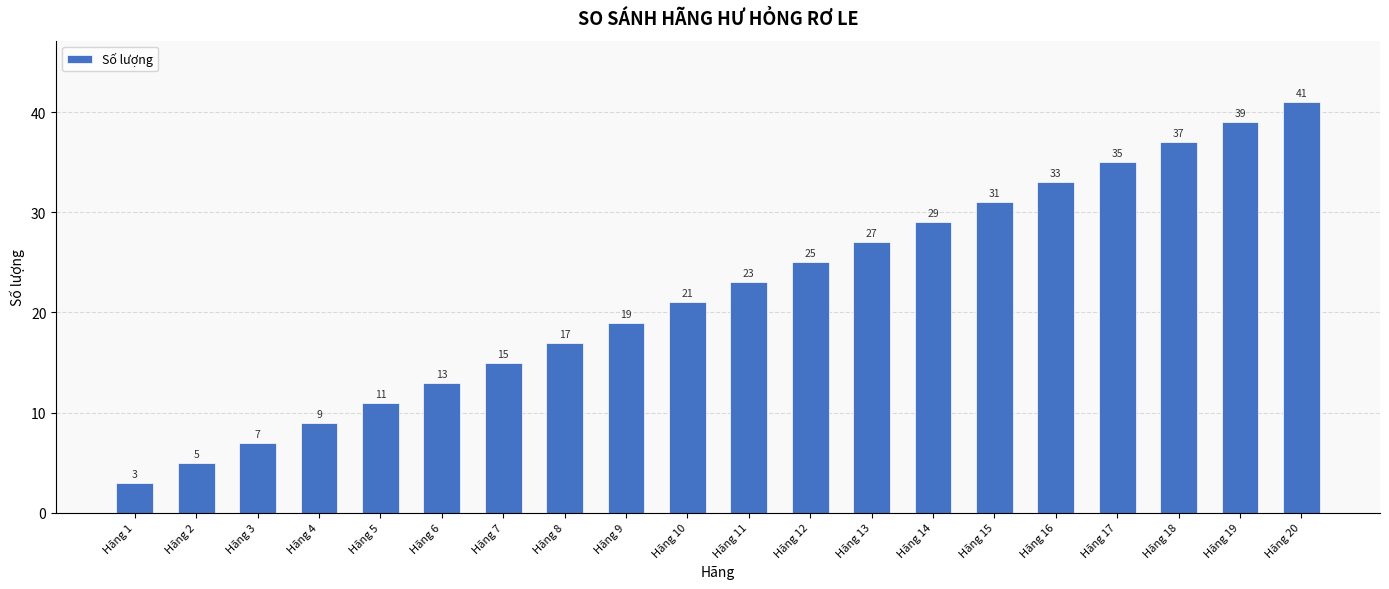

What is the maximum value shown in the chart?

41